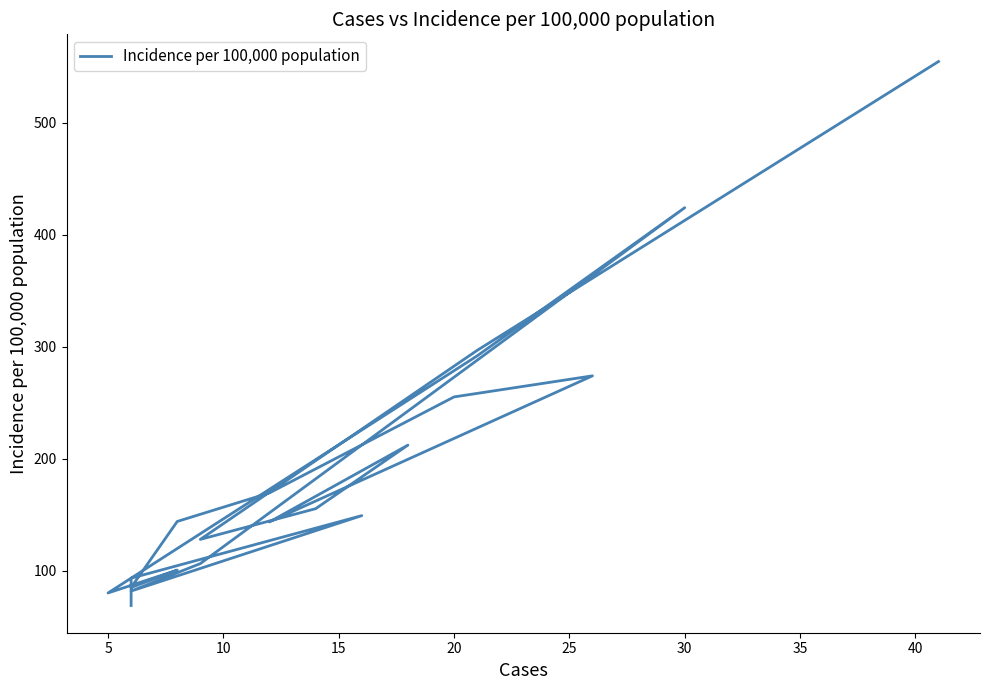

Reading right to left, what are all the values shown in this chart?

554.4	296.7	128.1	155.5	212.2	143.7	274.0	255.2	169.6	144.1	85.2	100.7	80.3	291.8	424.0	106.5	82.0	149.3	93.5	69.1